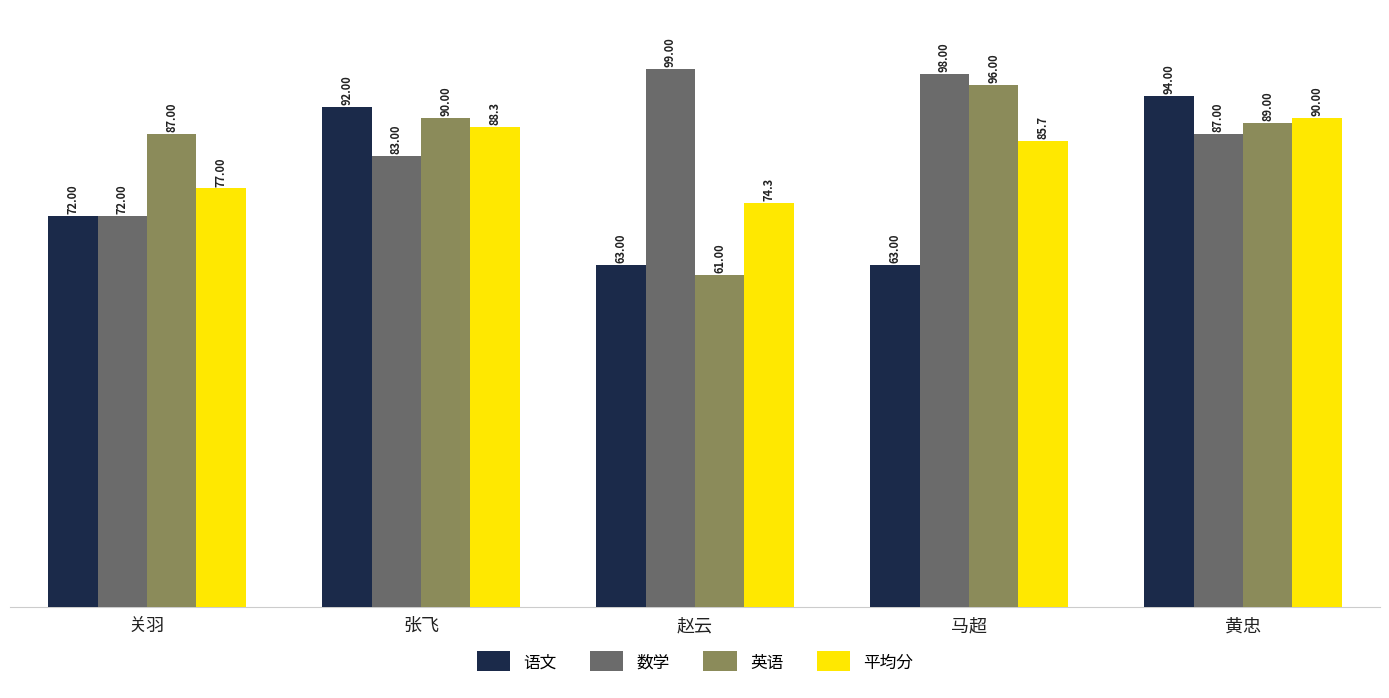

Which category has the lowest value in the 英语 series?

赵云